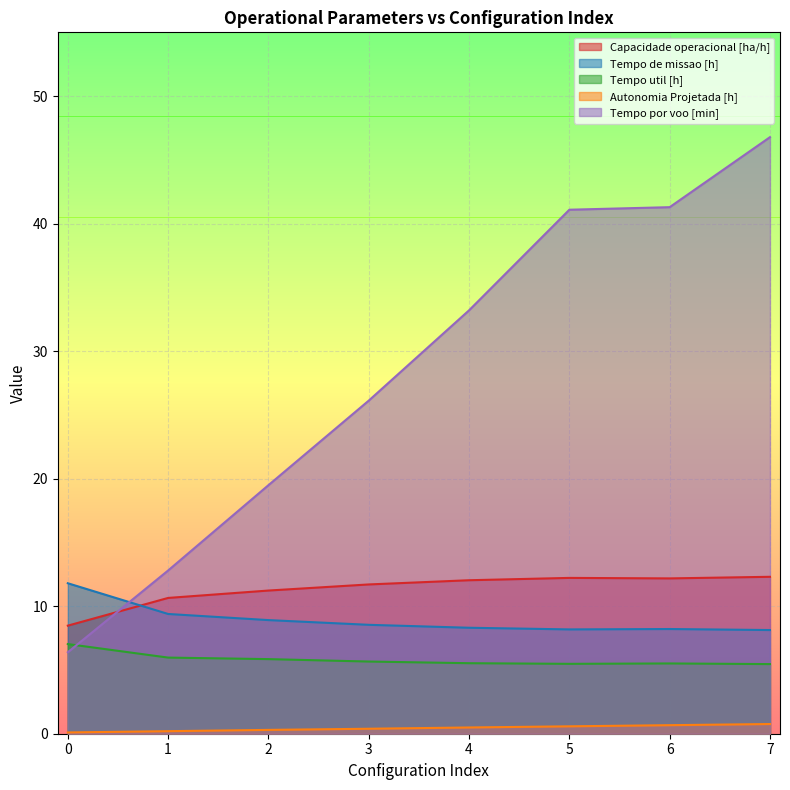

Reading right to left, list all the values displayed in this chart.

Capacidade operacional [ha/h]: 12.3	12.2	12.2	12.0	11.7	11.2	10.6	8.5
Tempo de missao [h]: 8.1	8.2	8.2	8.3	8.5	8.9	9.4	11.8
Tempo util [h]: 5.5	5.5	5.5	5.5	5.7	5.8	6.0	7.0
Autonomia Projetada [h]: 0.8	0.7	0.6	0.5	0.4	0.3	0.2	0.1
Tempo por voo [min]: 46.8	41.3	41.1	33.2	26.1	19.5	12.8	6.4